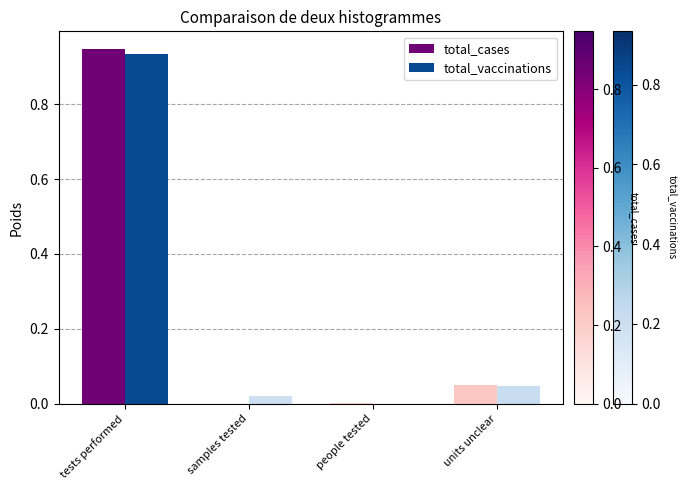

Which series changed the most between tests performed and samples tested?

total_cases